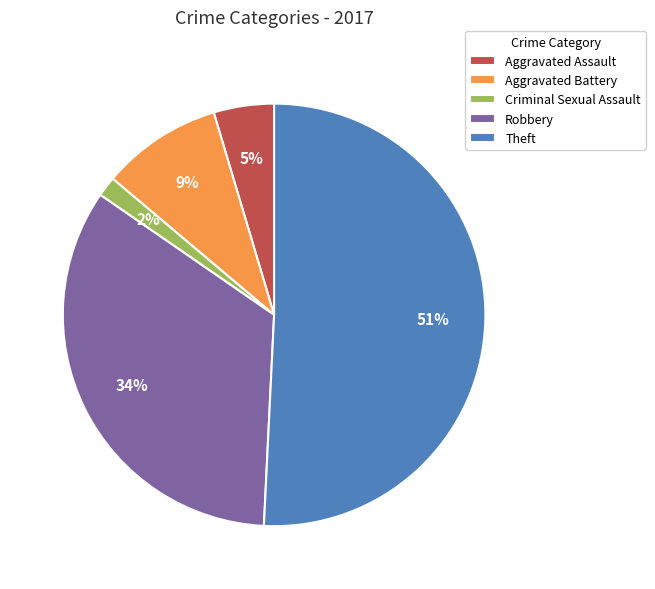

True or false: Aggravated Battery accounts for 2% of the total.

False